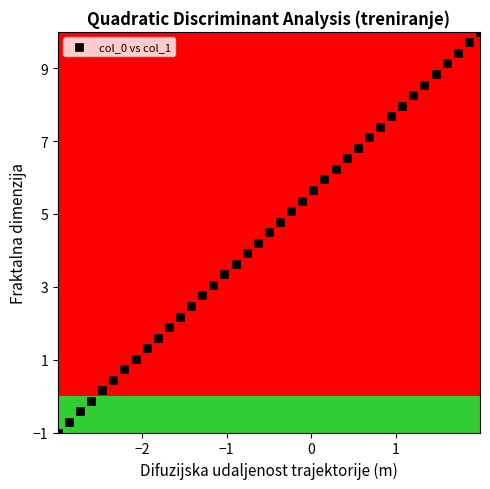

What is the range of Y values (max minus min)?

11.0